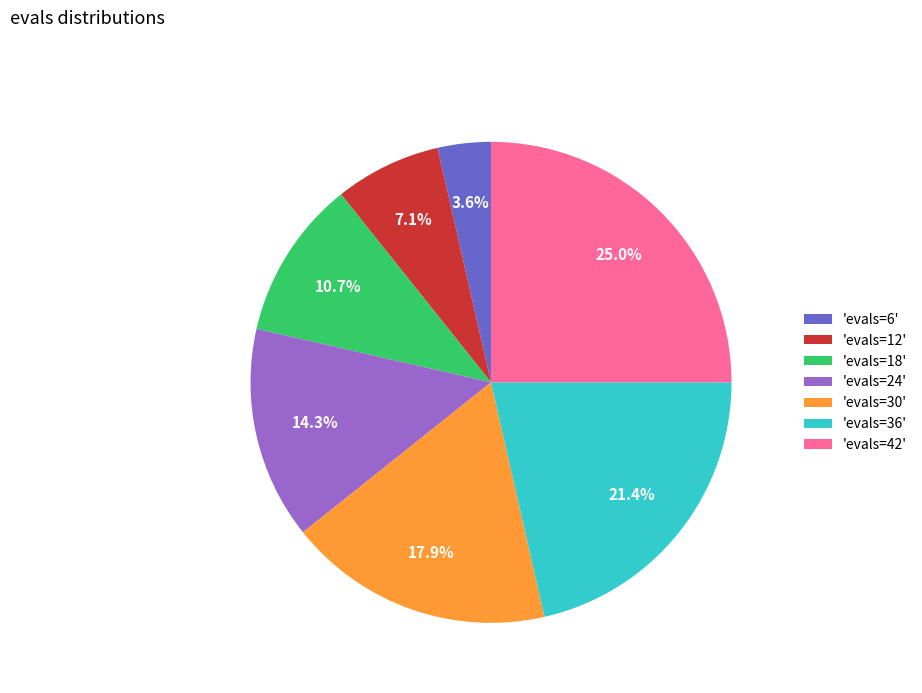

Do 'evals=42' and 'evals=18' together represent more than half of the pie?

No